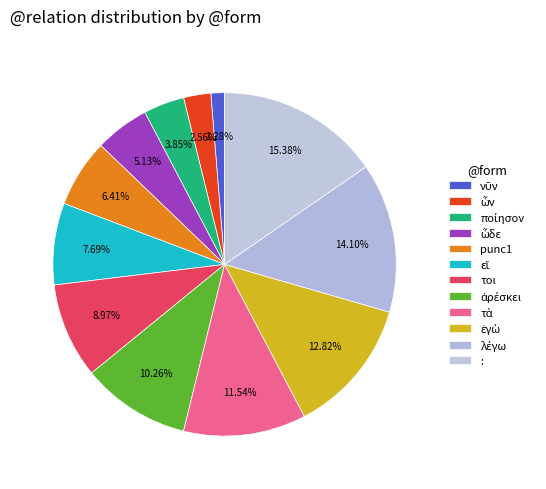

How many slices are in this pie chart?

12